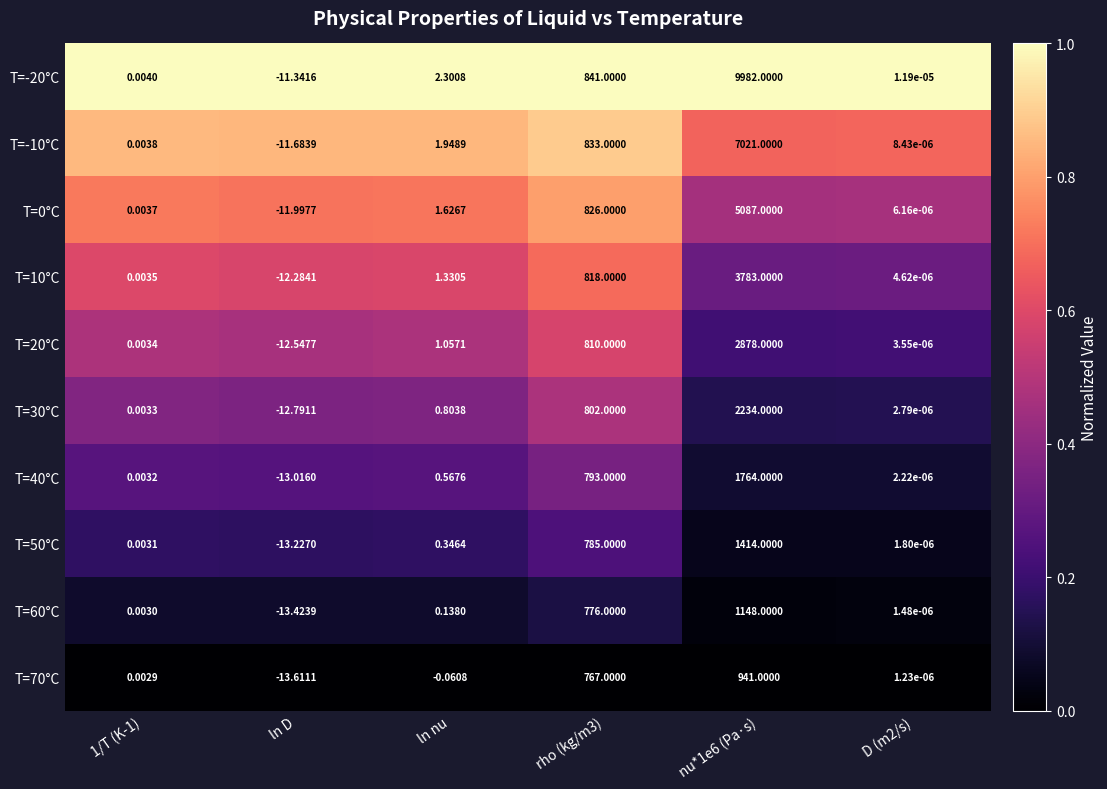

Is the value of T=30°C at nu*1e6 (Pa·s) greater than the value of T=60°C at ln nu?

Yes